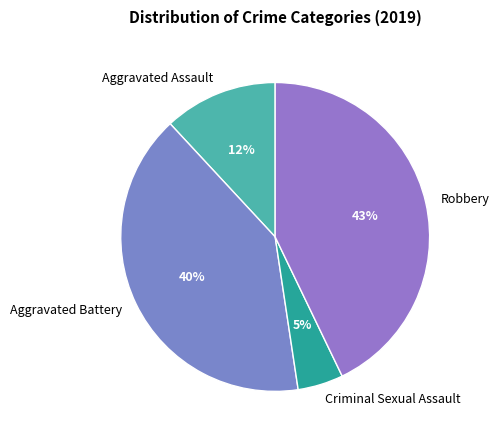

Does any single category account for the majority?

No